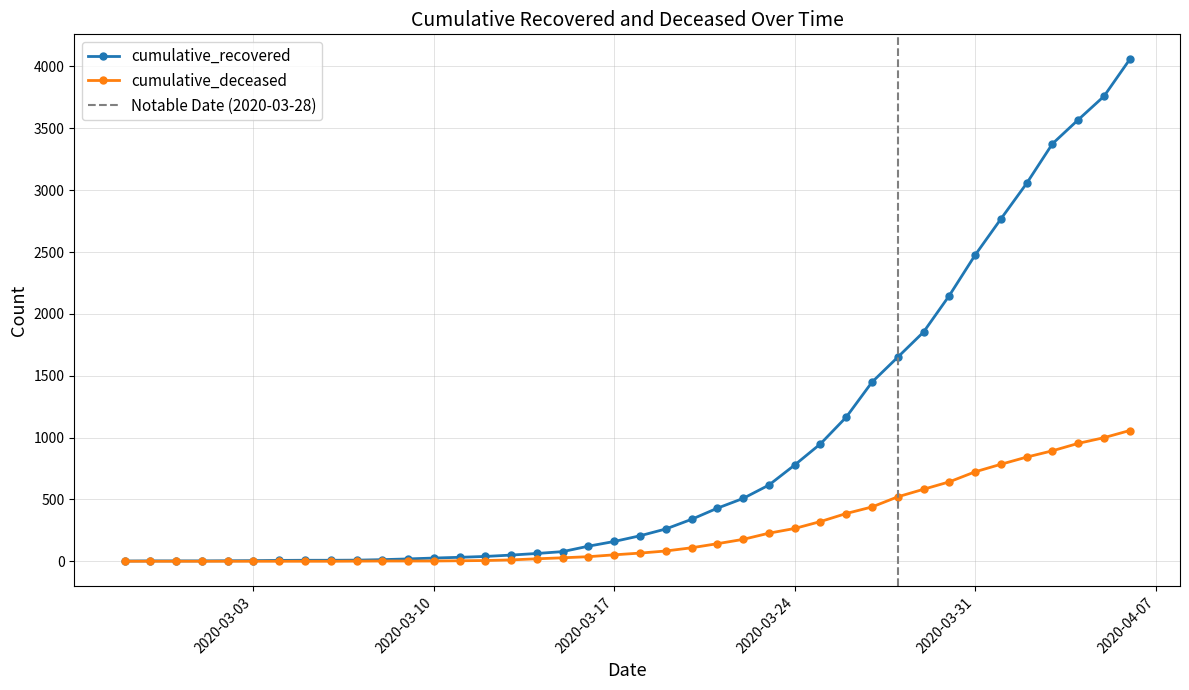

The value of cumulative_recovered at 2020-03-19 is 261. True or false?

True